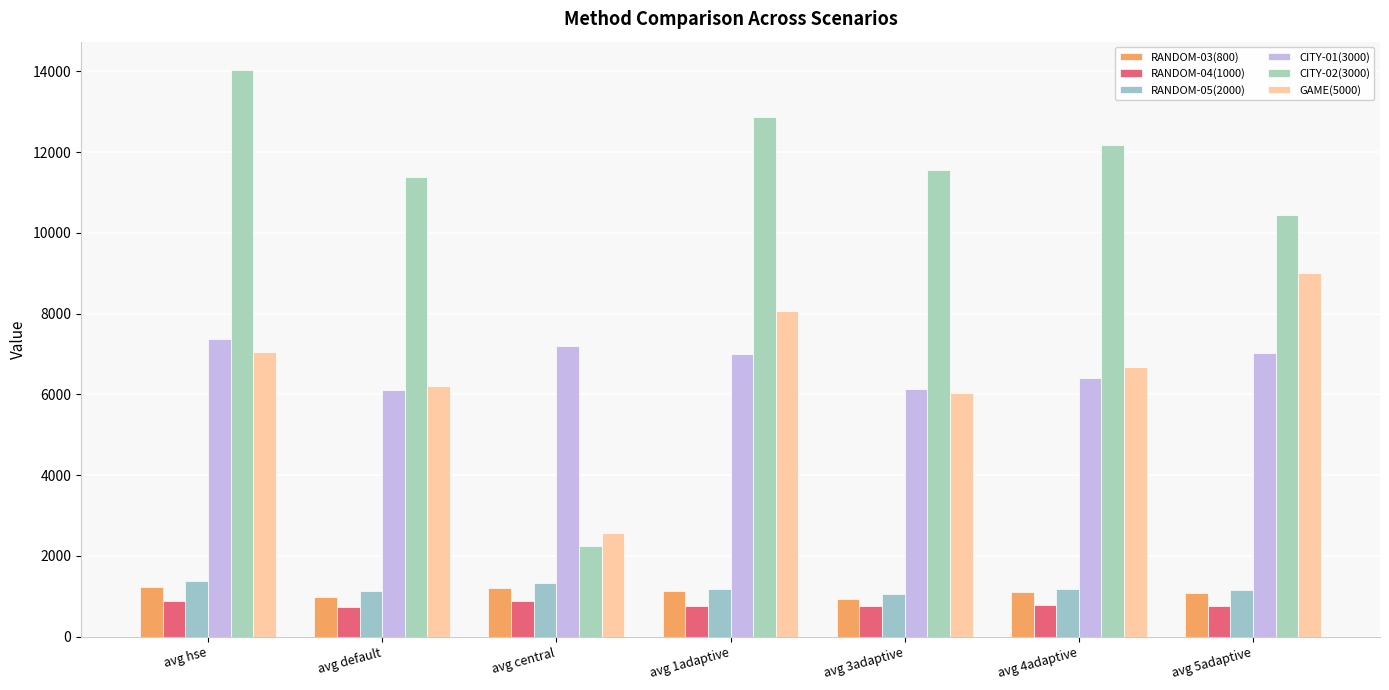

How many values in the GAME(5000) series are below 6670?

3